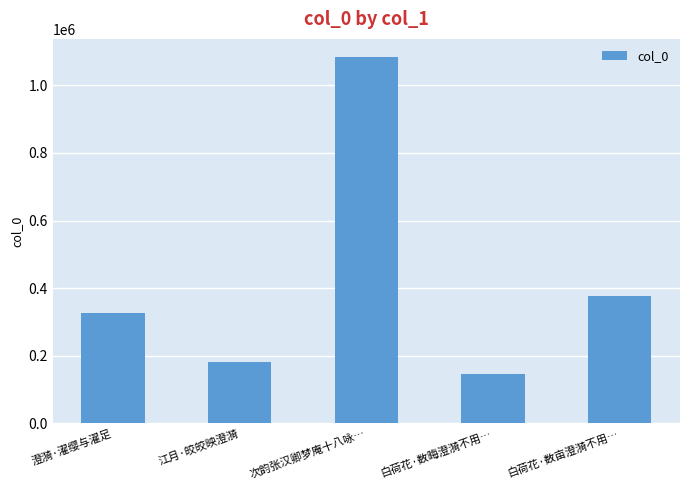

What is the label of the 4th bar from the right?

江月·皎皎映澄漪